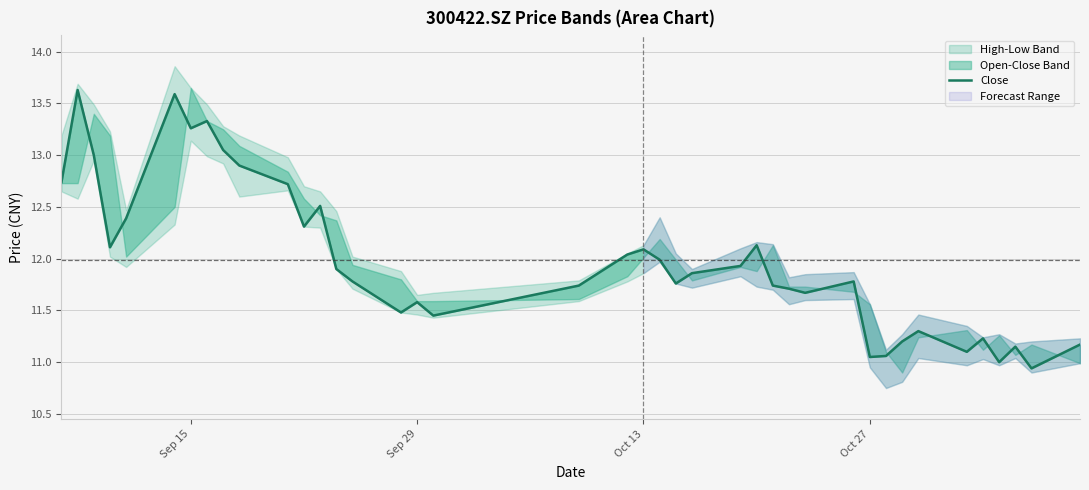

What position from the right is Sep 29?

24